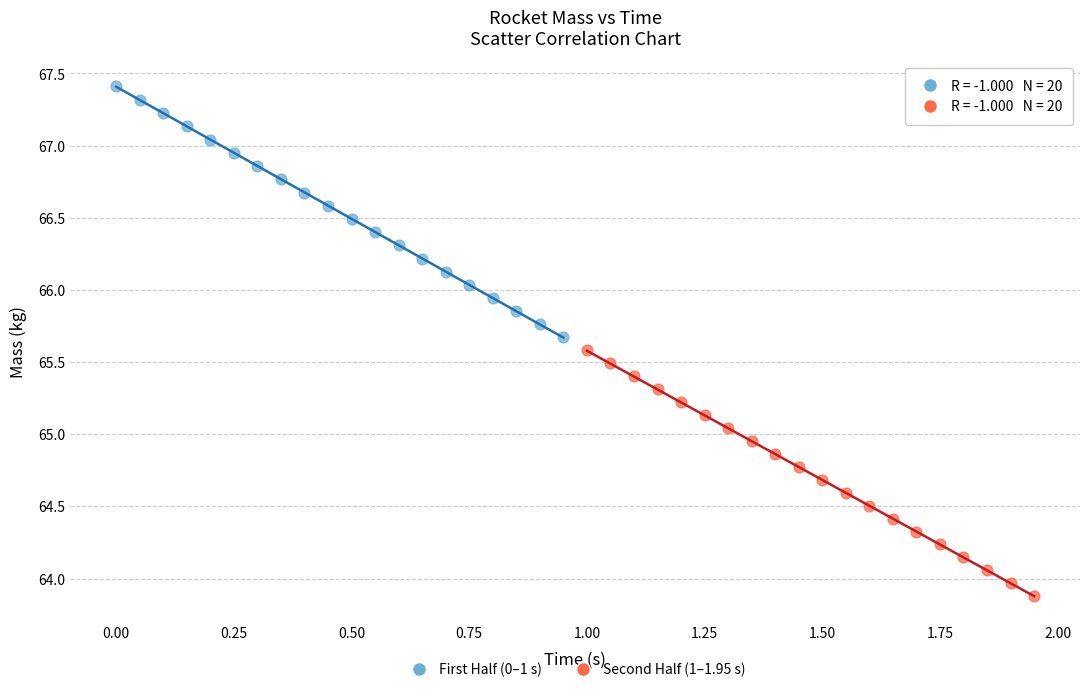

Which series reaches the minimum Y coordinate?

Second Half (1–1.95 s)